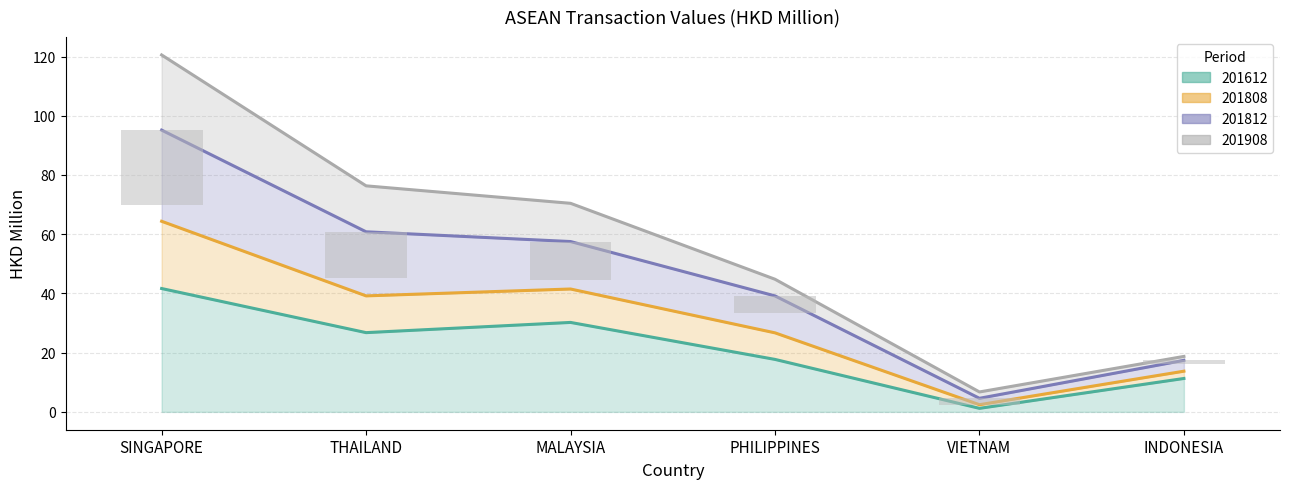

Does the chart contain any negative values?

No